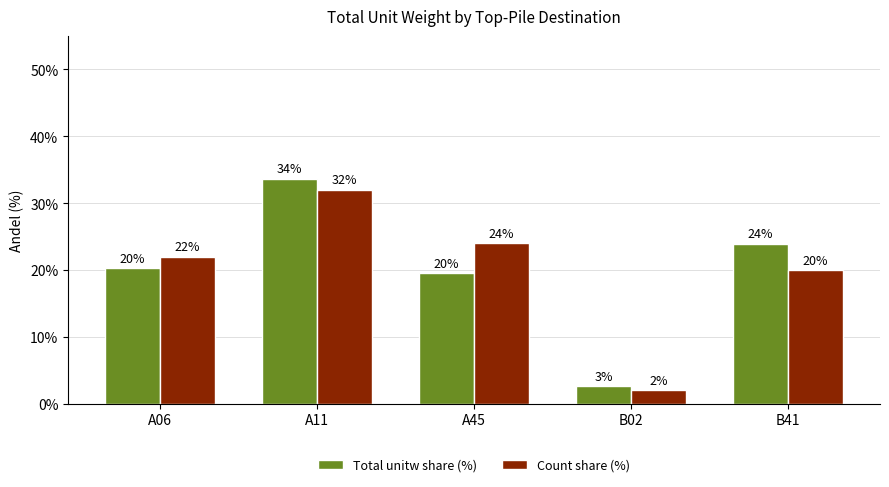

What is the approximate value of Count share (%) at A45?

24.0